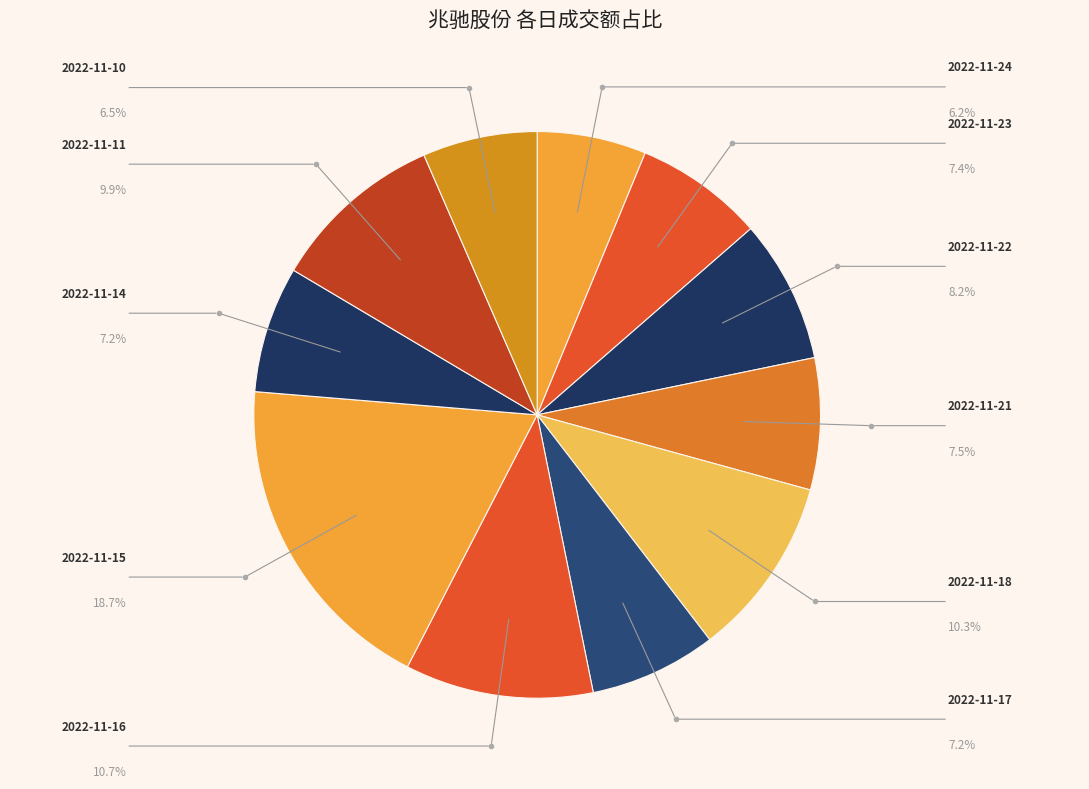

Count the number of slices in the pie.

11